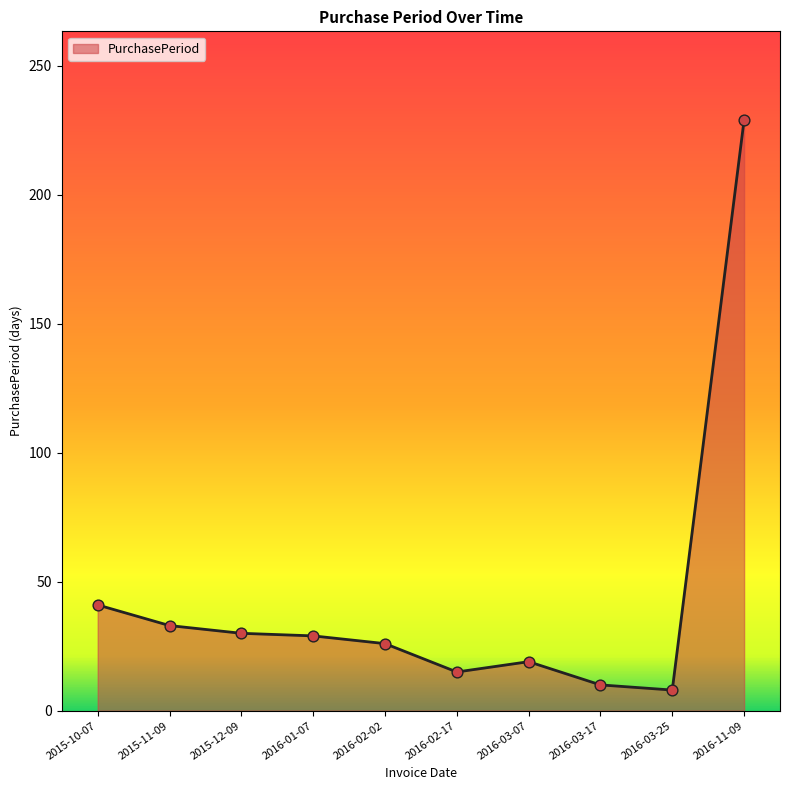

Which has a higher value, 2016-02-17 or 2015-10-07?

2015-10-07